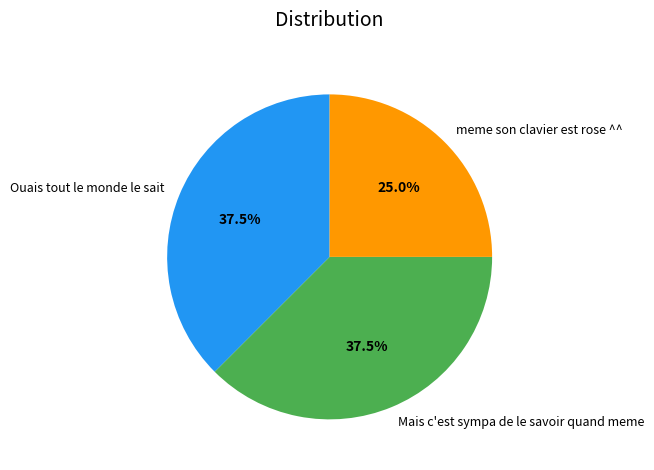

Is there any slice that represents more than half of the pie?

No